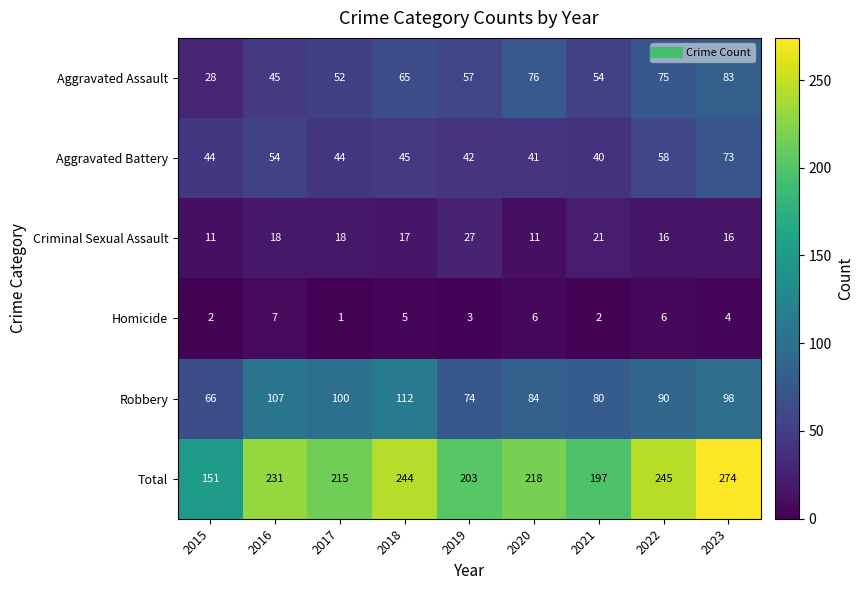

What is the difference between the highest and lowest values at 2016?

224